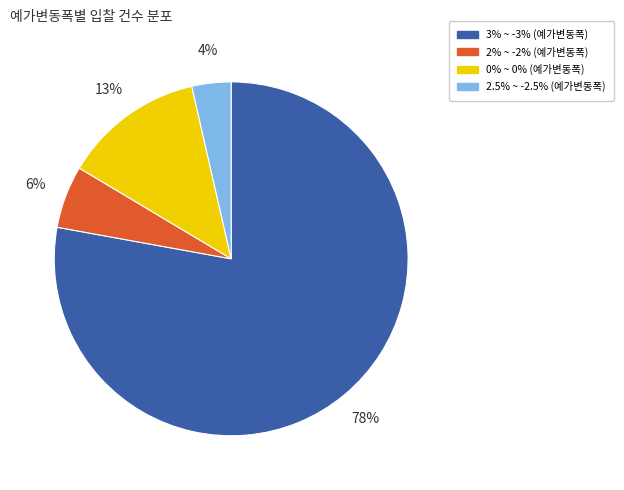

What percentage is the 2.5% ~ -2.5% slice, to the nearest percent?

4%